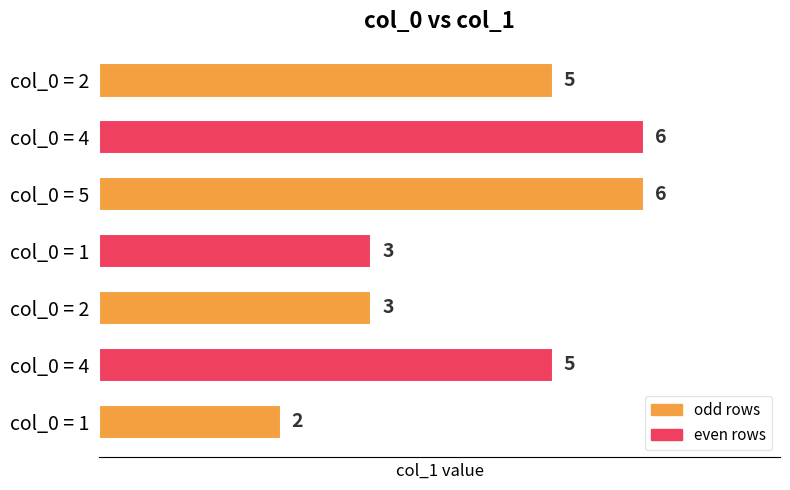

Does the chart contain any negative values?

No